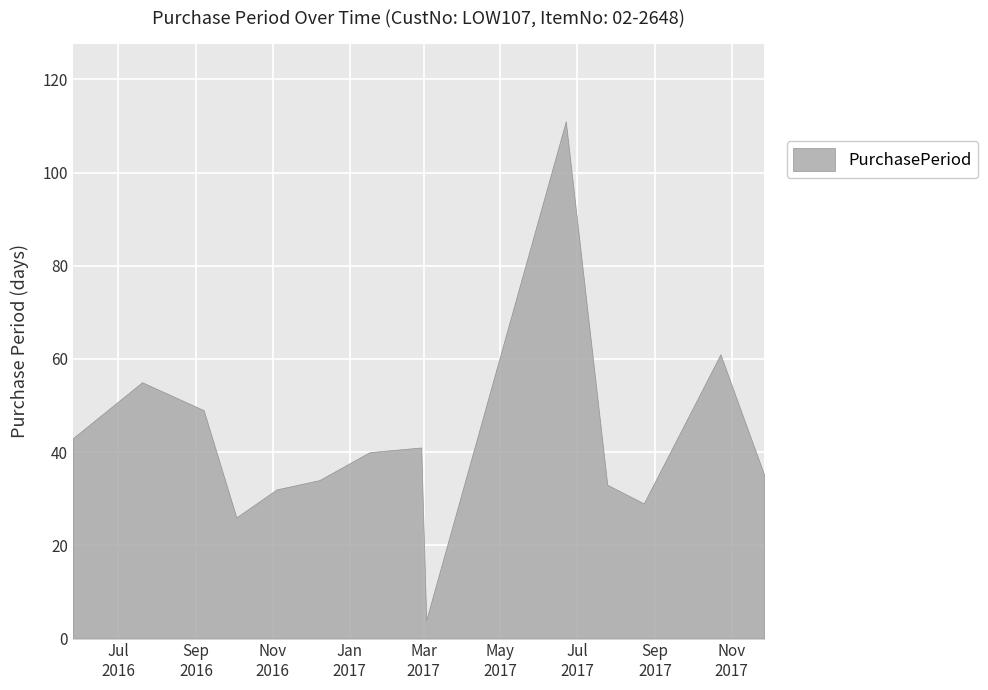

Is it true that the value at 2017-03-03 is 2?

False